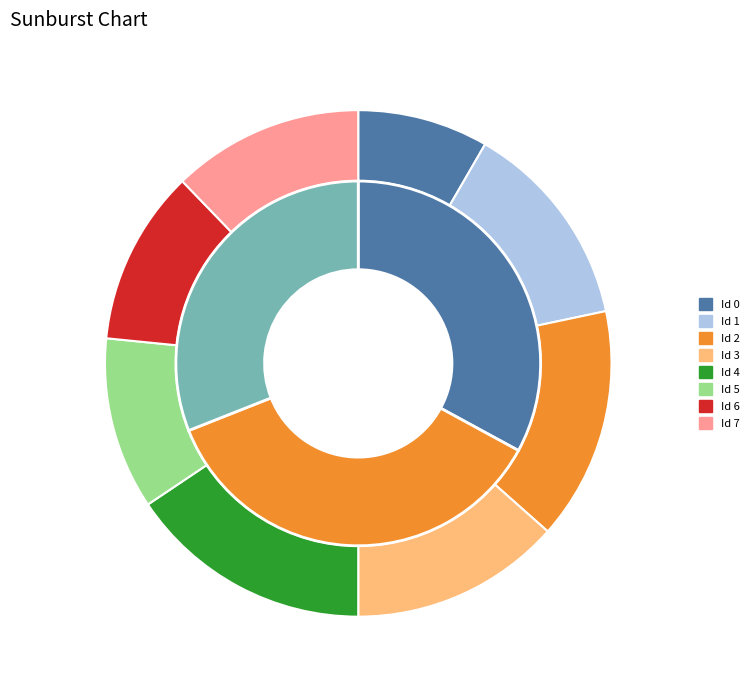

Is it true that Id 3 is 13% of the pie?

True